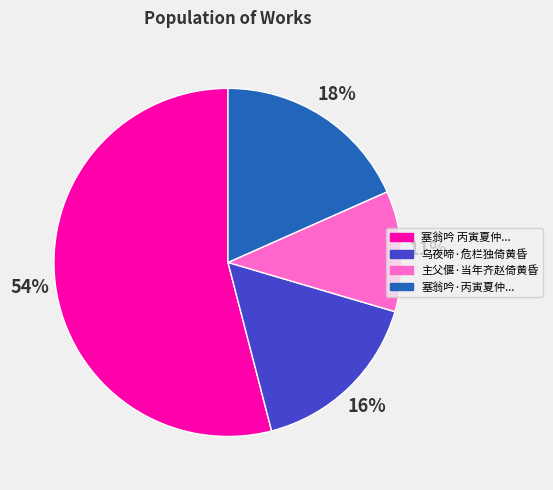

Does any single category account for the majority?

Yes